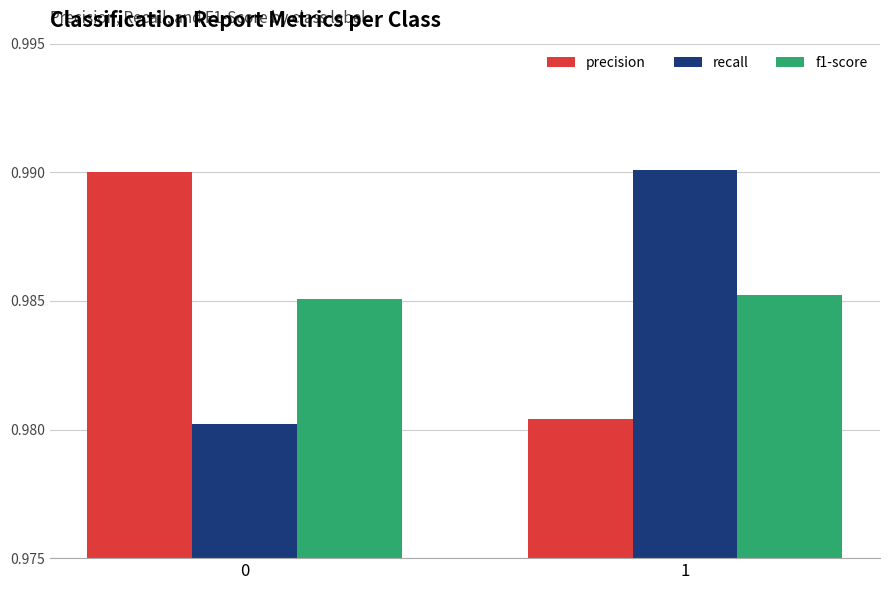

Is it true that f1-score equals 0.3 at 0?

False